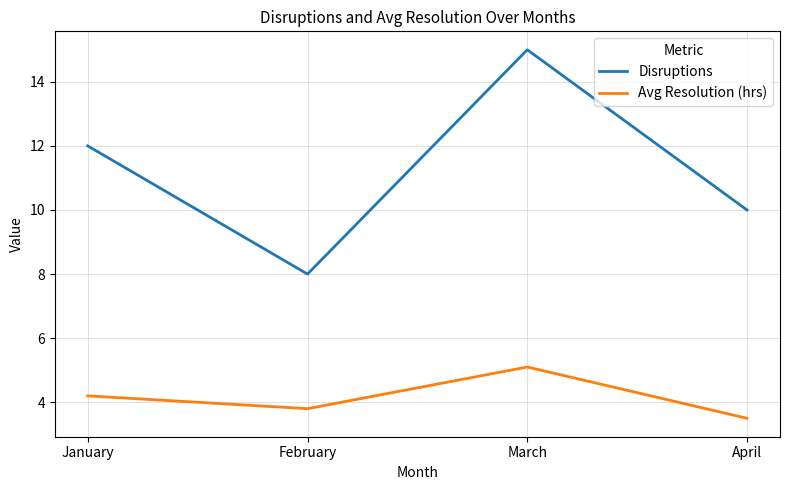

Is the value of Disruptions at March greater than the value of Avg Resolution (hrs) at April?

Yes